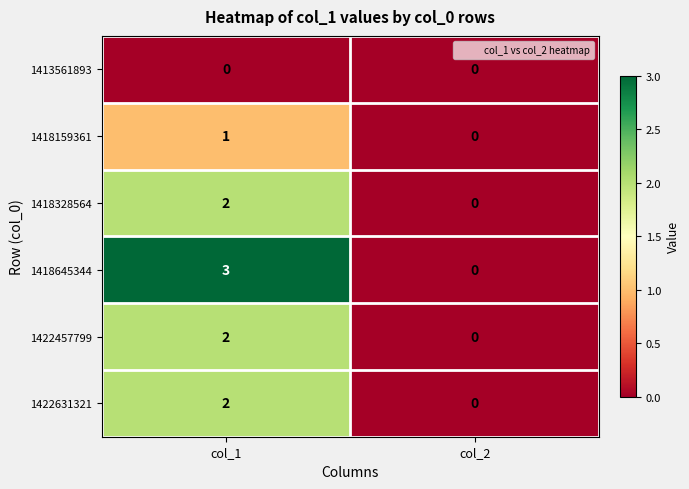

How many categories are shown in the chart?

2